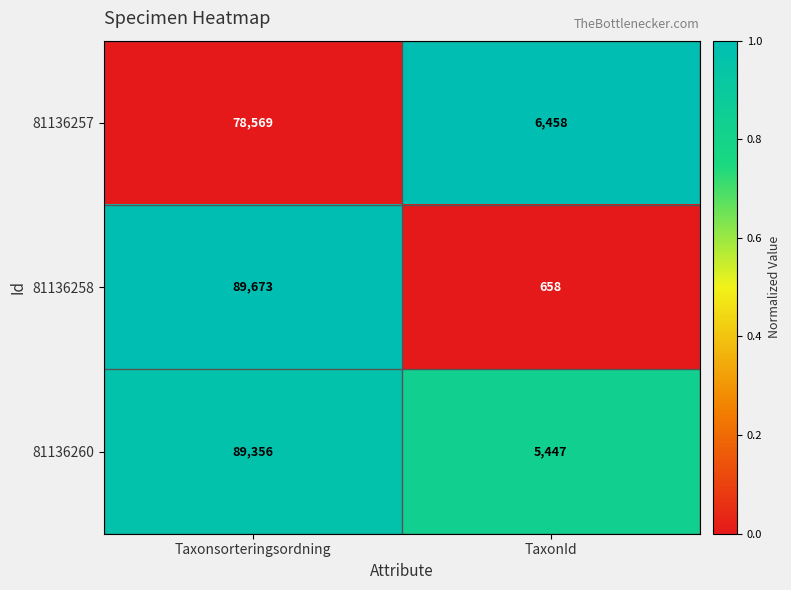

Which series has the largest total across all categories?

81136260